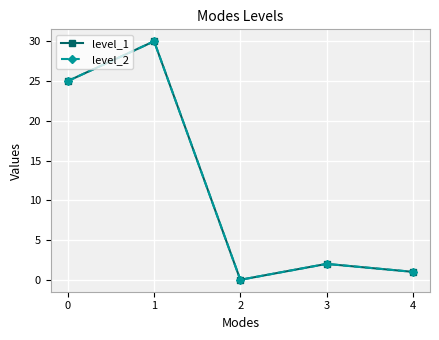

Which has a higher value, 1 or 3?

1